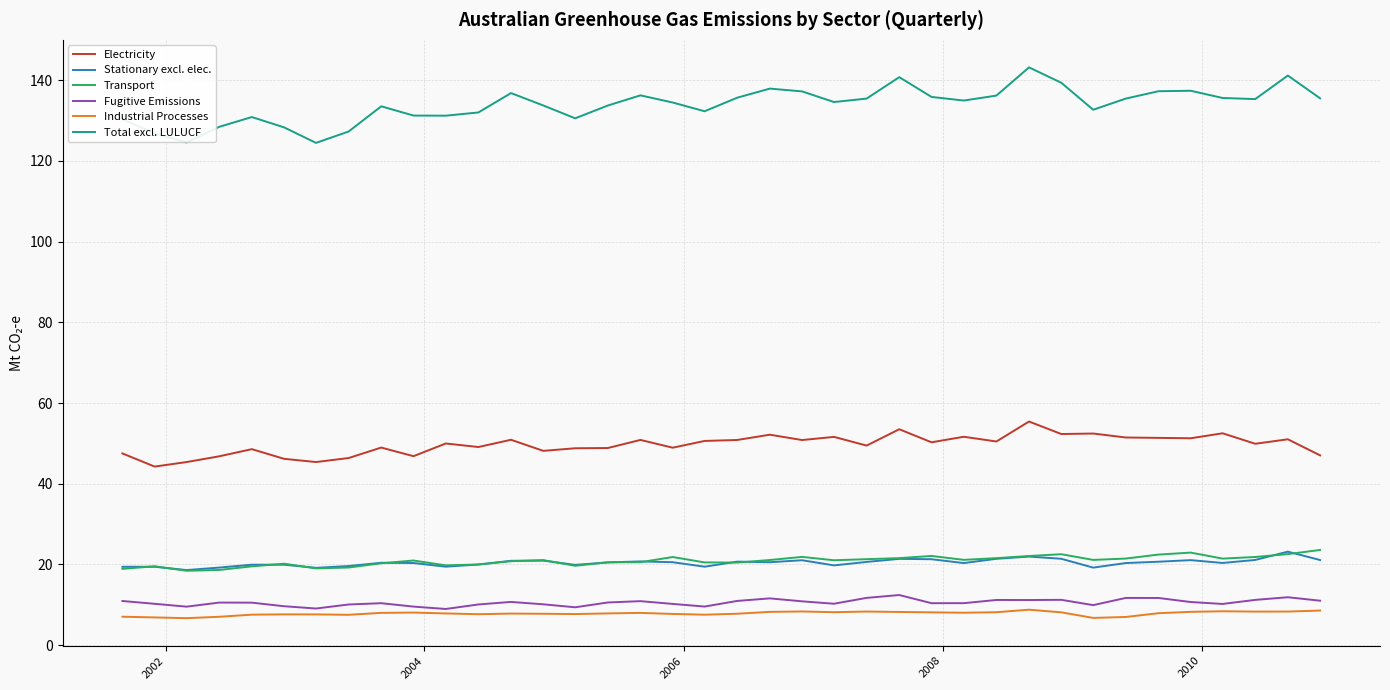

Which series has the largest total across all categories?

Total excl. LULUCF